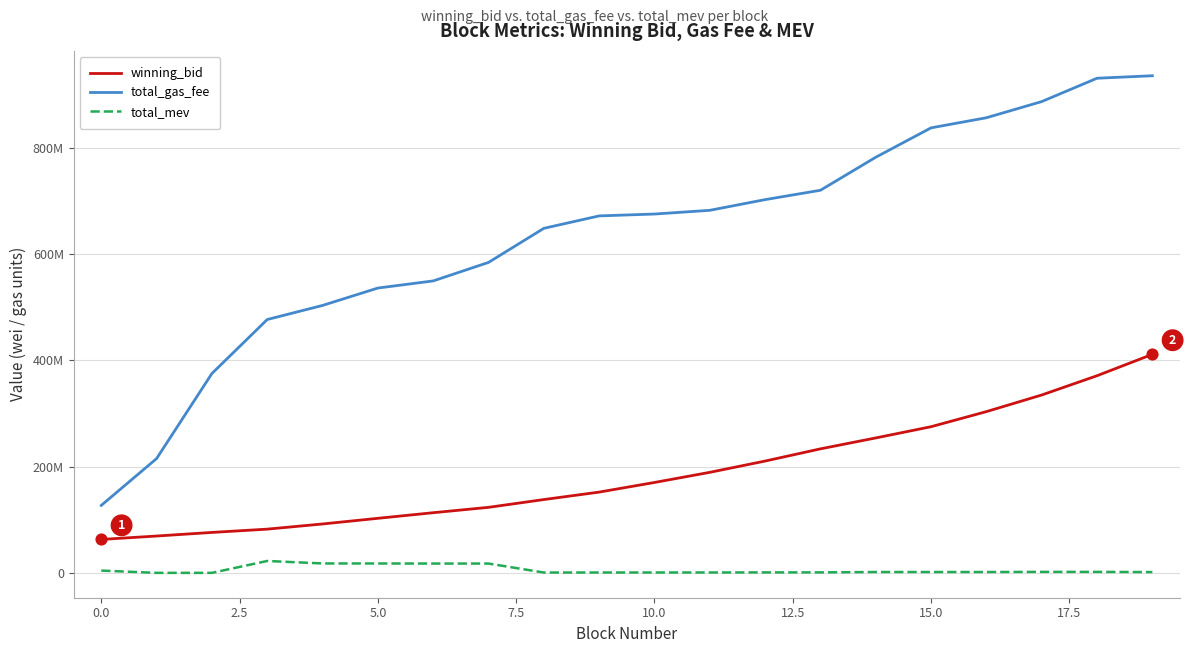

What are all the series names shown in the legend?

winning_bid, total_gas_fee, total_mev